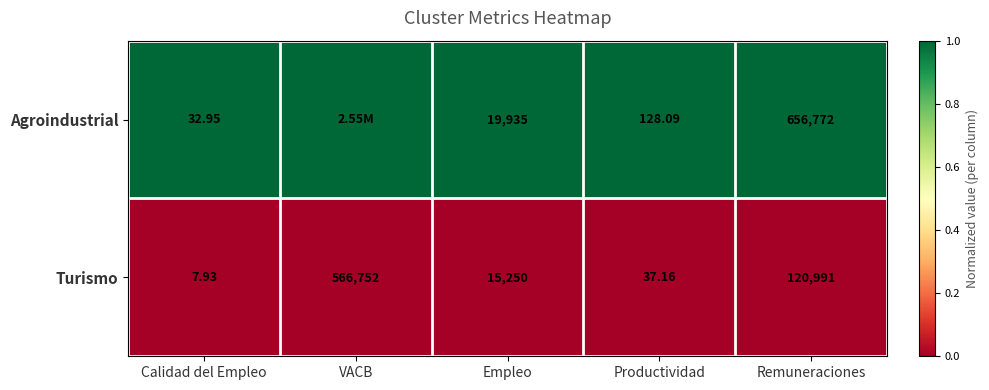

What is the total value across all series at Calidad del Empleo?

40.9